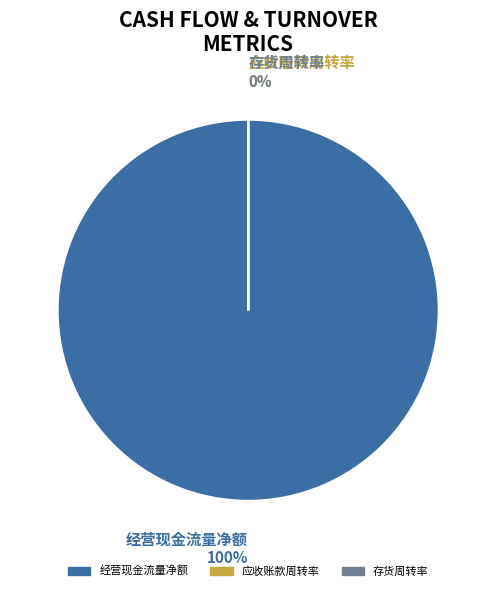

What is the ratio of the value at 应收账款周转率 to the value at 存货周转率?

2.2